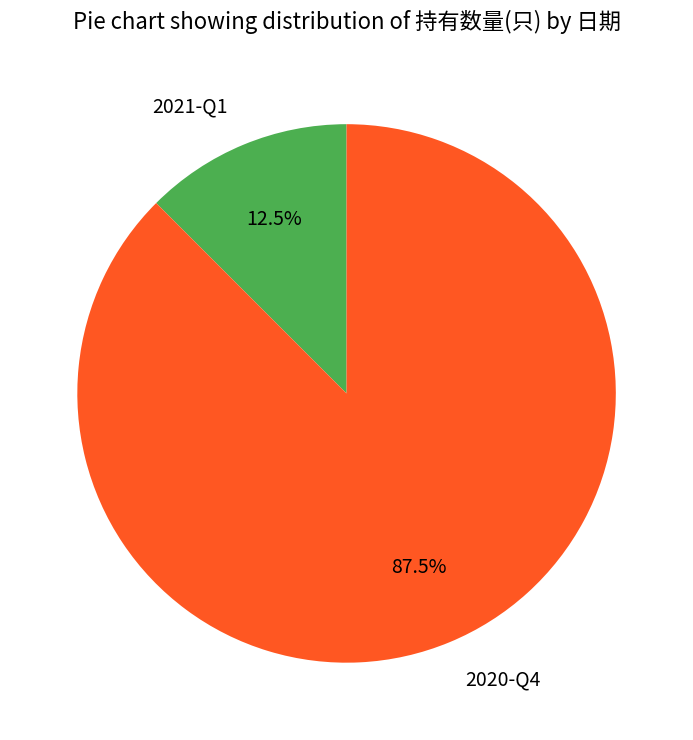

Combined, do 2021-Q1 and 2020-Q4 account for over 50%?

Yes